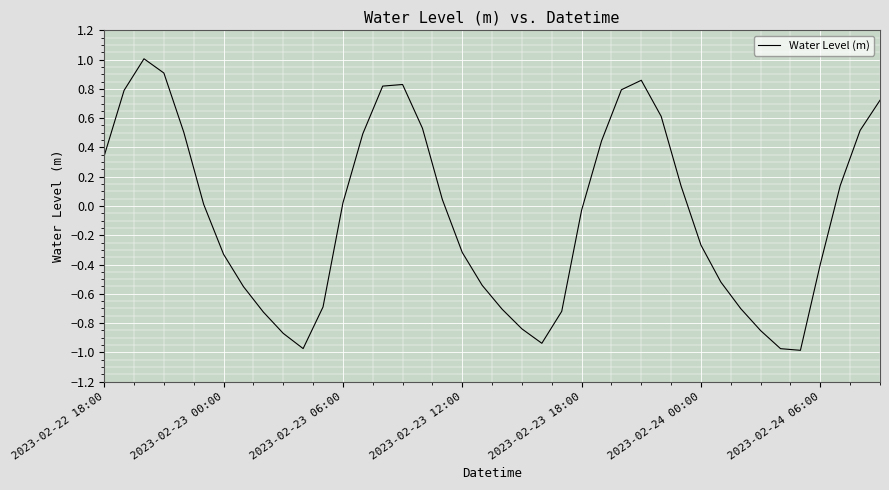

What is the difference between the maximum and minimum values?

2.0